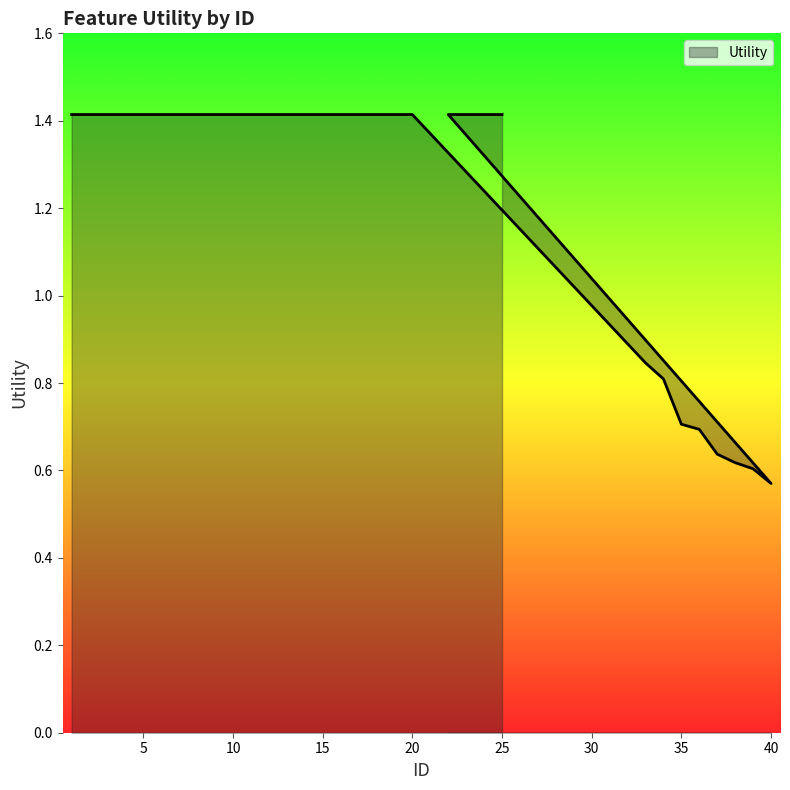

Reading left to right, list all the values displayed in this chart.

1.4	1.4	1.4	1.4	1.4	1.4	1.4	1.4	1.4	1.4	1.4	1.4	1.4	1.4	1.4	1.4	1.4	1.4	1.4	1.4	0.8	0.8	0.7	0.7	0.6	0.6	0.6	0.6	1.4	1.4	1.4	1.4